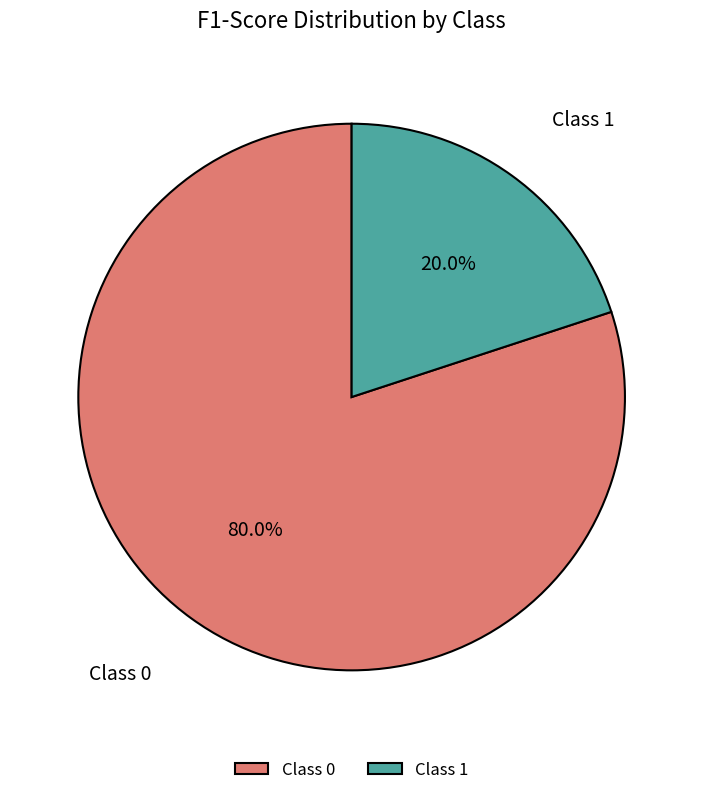

Which has a higher value, Class 1 or Class 0?

Class 0